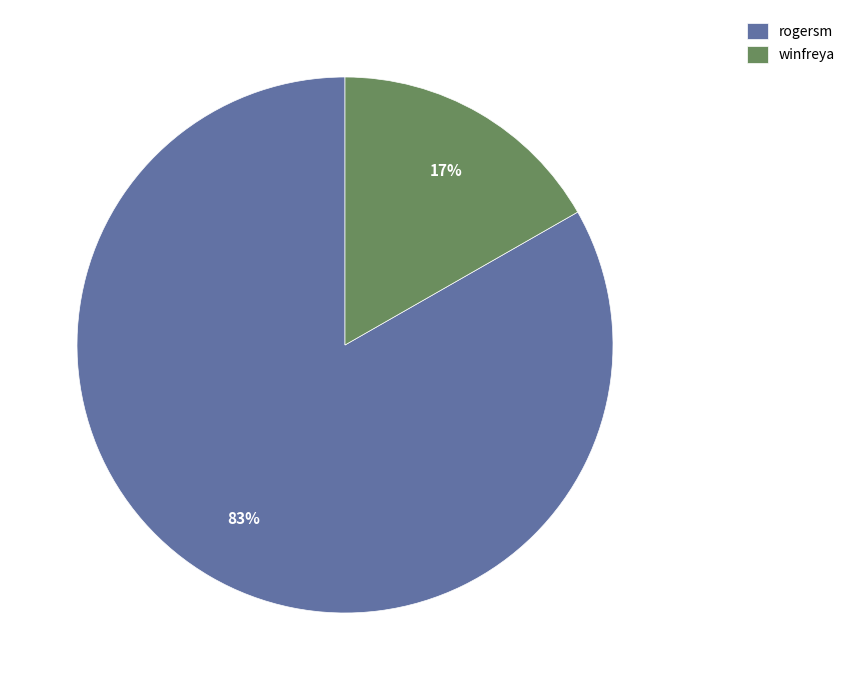

Rank the categories by value from lowest to highest.

winfreya, rogersm